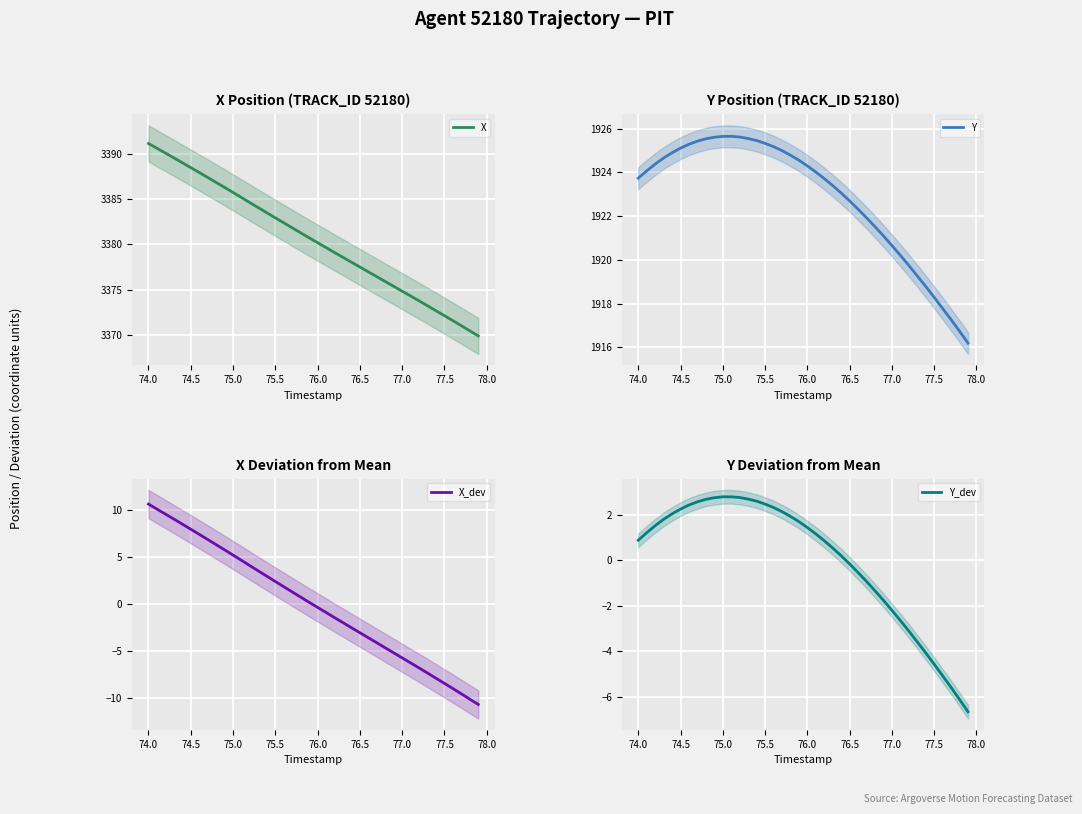

True or false: Y_dev and Y cross at least once.

False